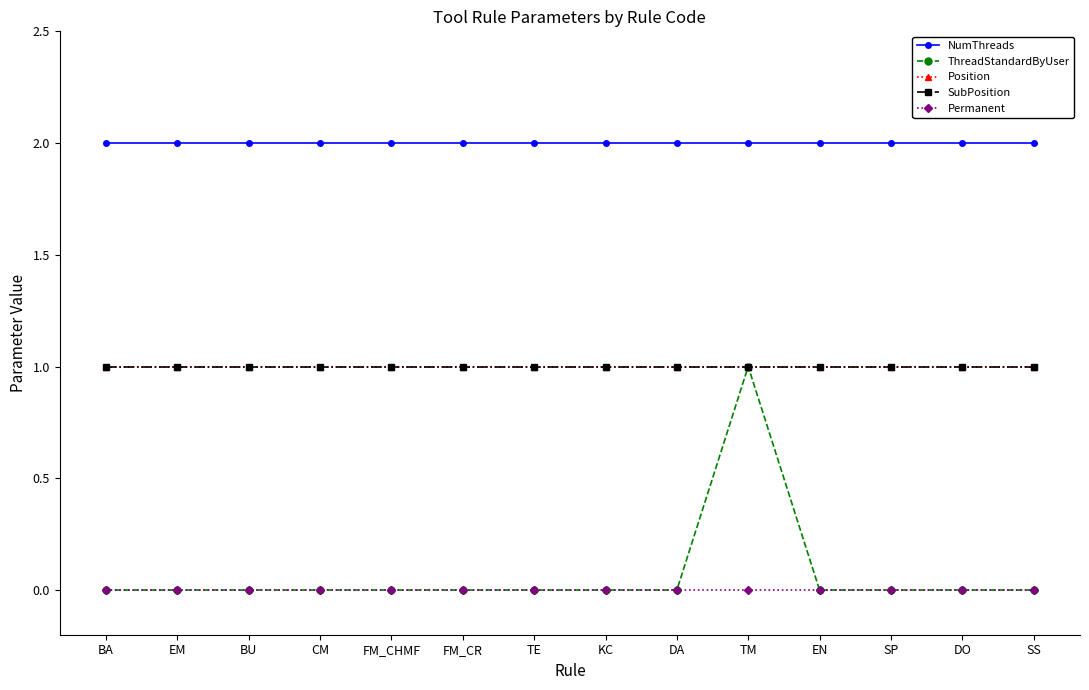

Is this an area chart (filled region under the line)?

No